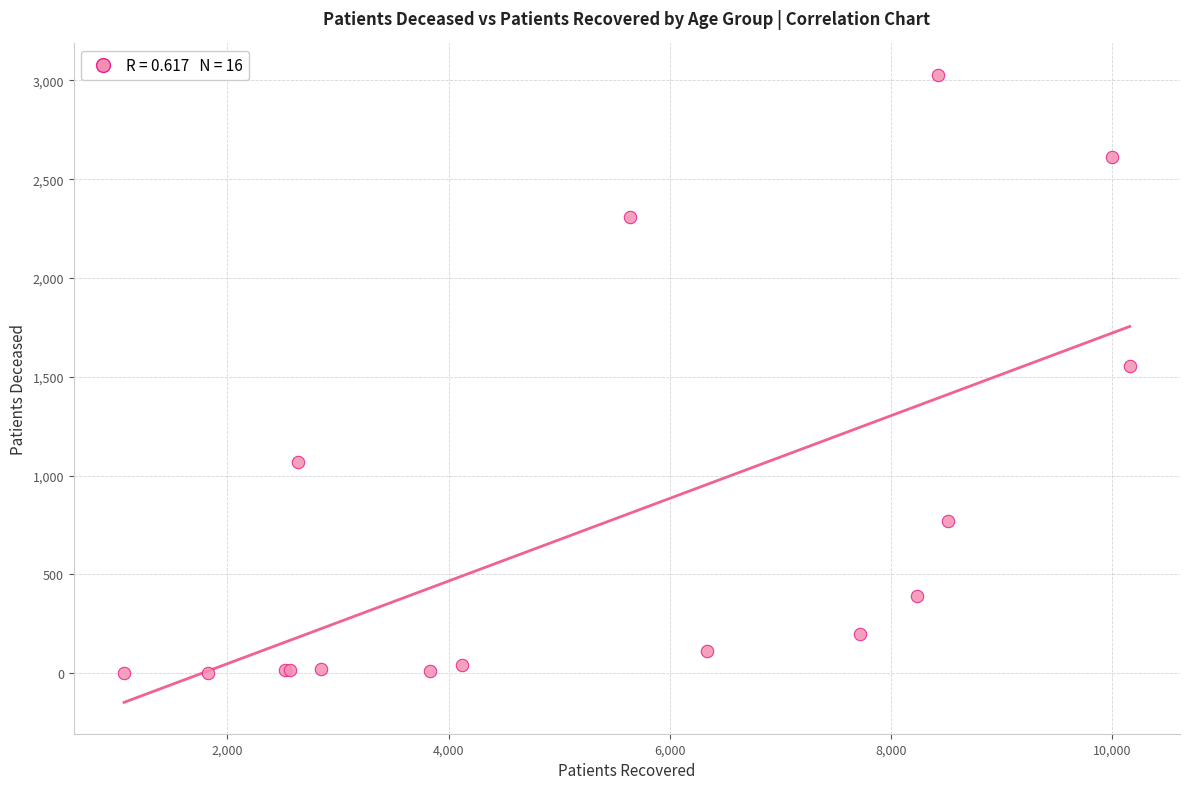

What Y value in the scatter plot is closest to 1515?

1552